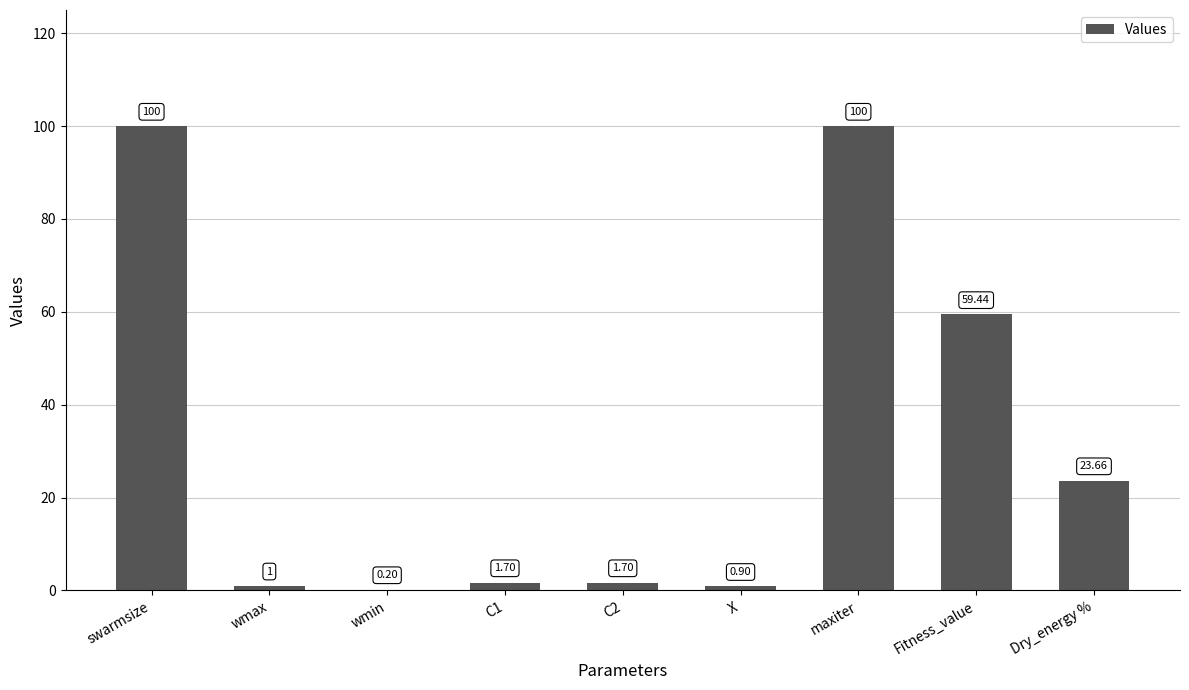

At which label does the data first exceed 1?

swarmsize